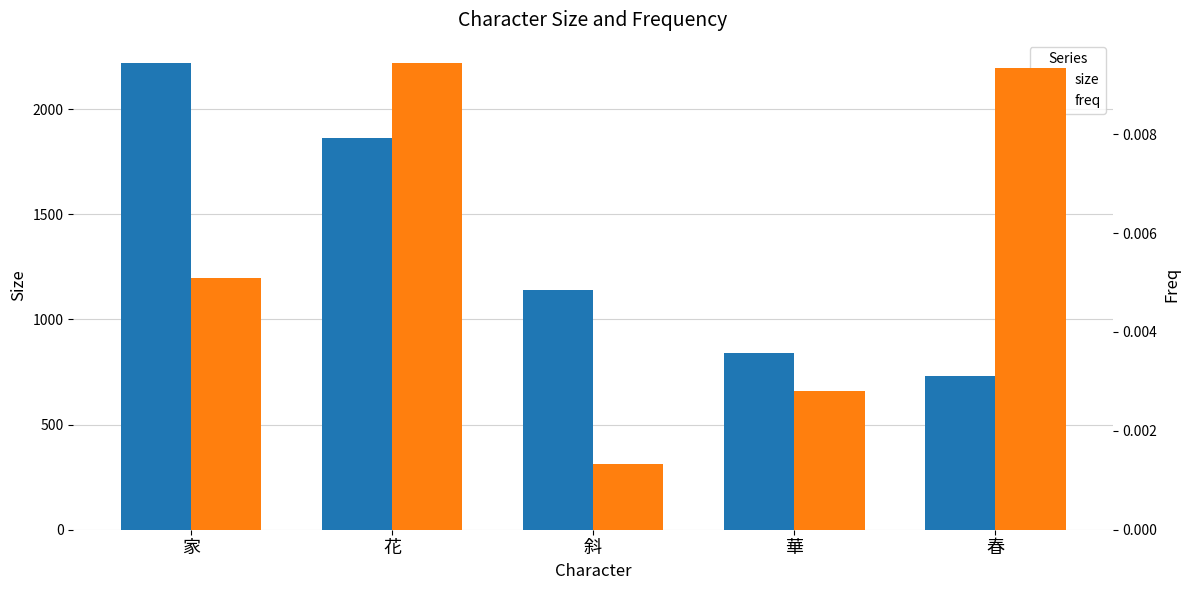

Reading left to right, what are all the values shown in this chart?

size: 家=2219.0	花=1865.0	斜=1141.0	華=842.0	春=733.0
freq: 家=0.0	花=0.0	斜=0.0	華=0.0	春=0.0